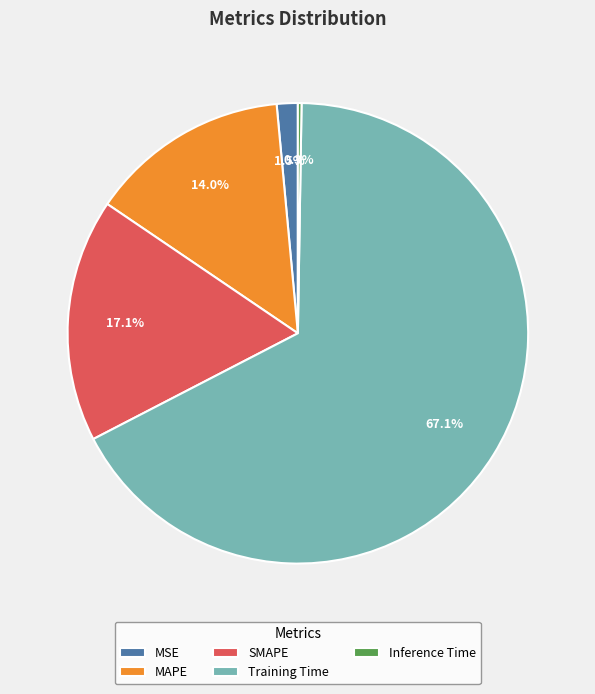

Does SMAPE represent more than half of the total?

No